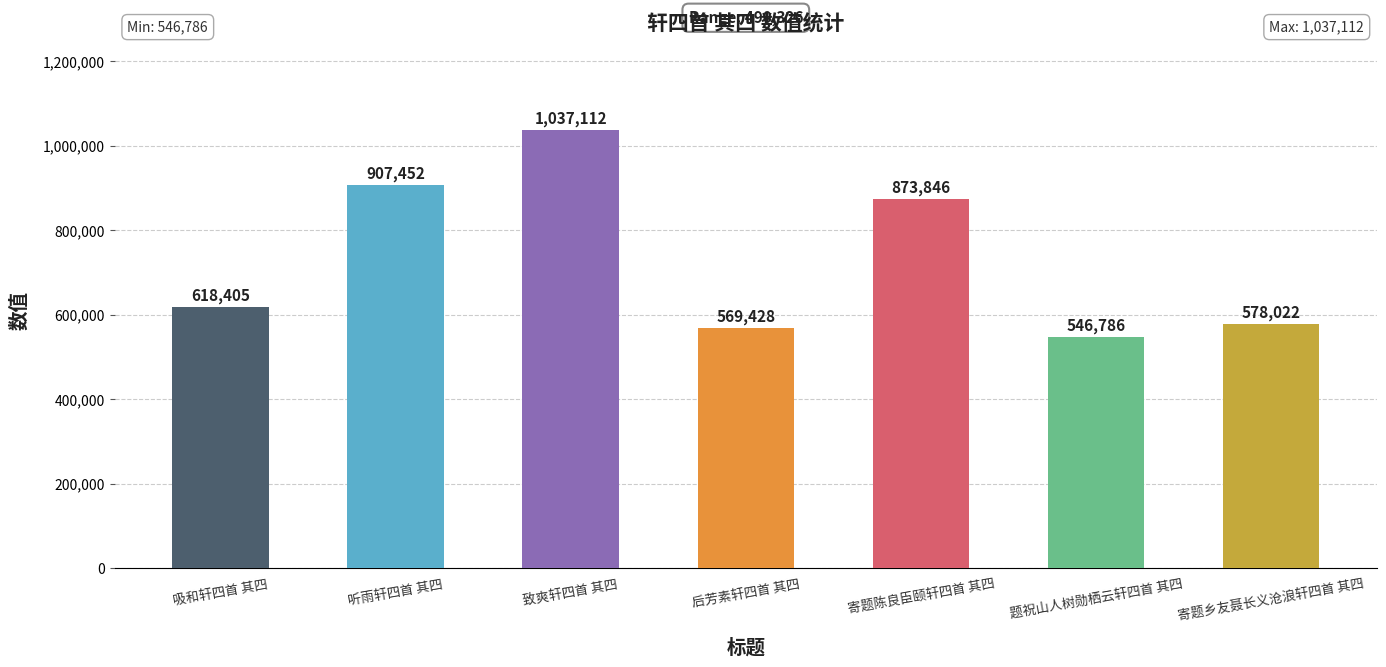

Between 吸和轩四首 其四 and 后芳素轩四首 其四, which is larger?

吸和轩四首 其四